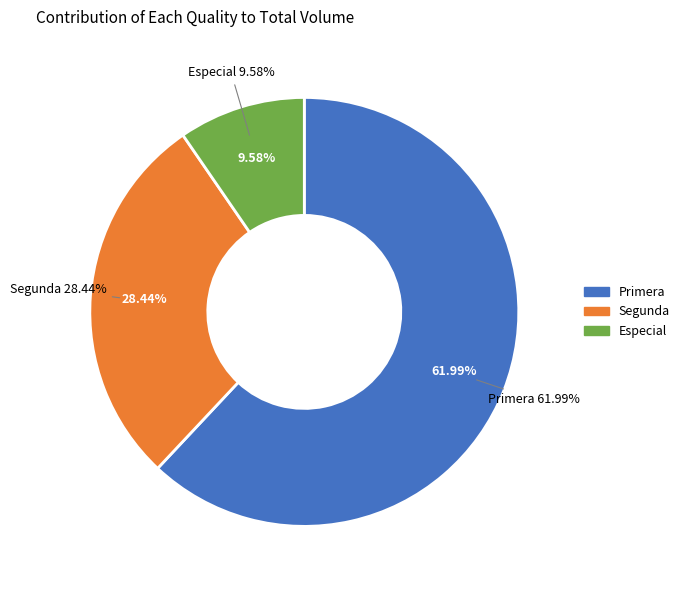

Which category has the biggest portion of the pie?

Primera